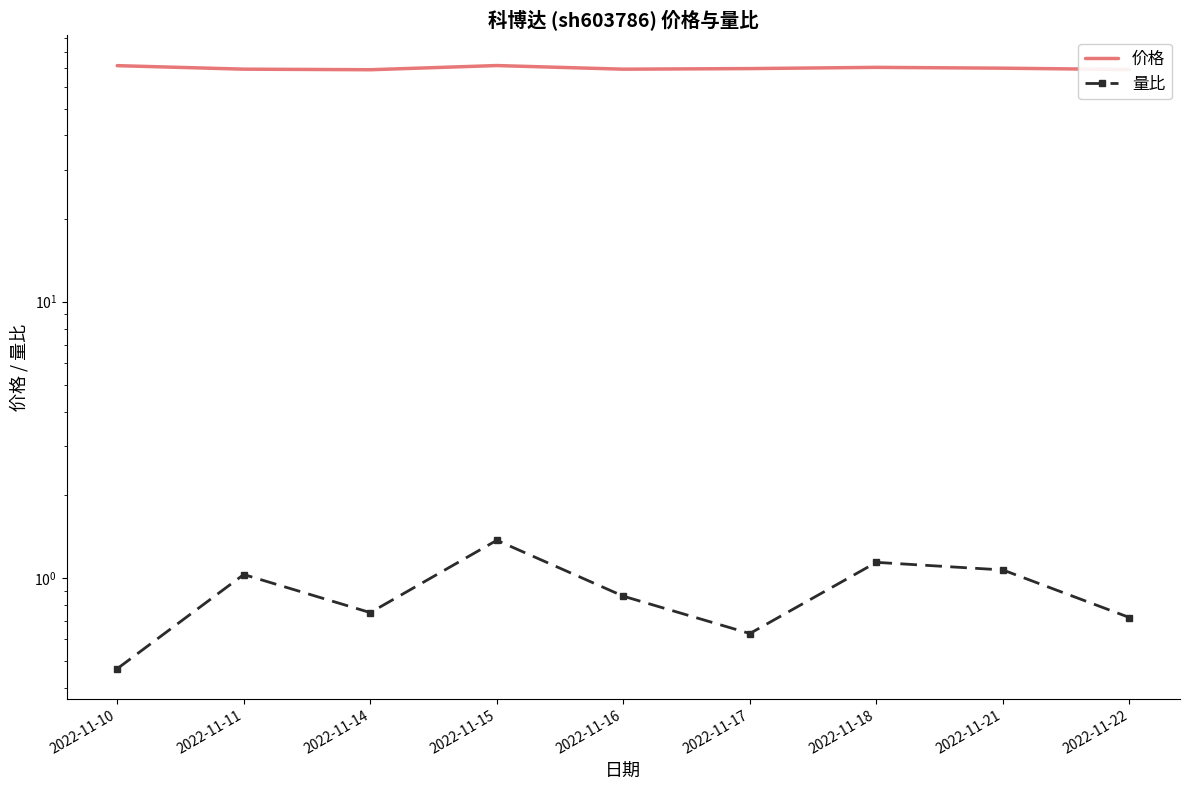

What is the value of the 量比 point at the 6th from the left?

0.6